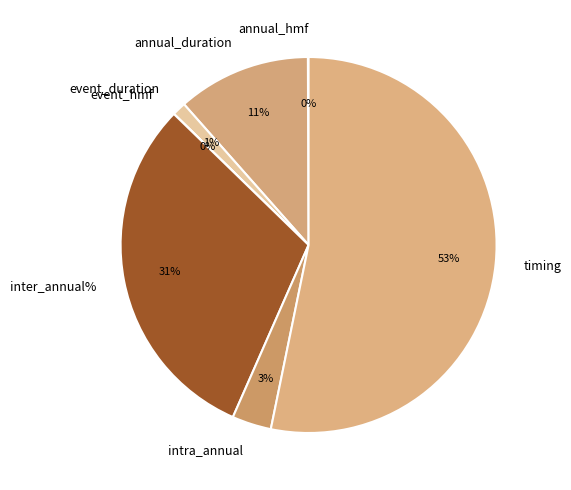

To the nearest percent, what is the average slice percentage?

14%